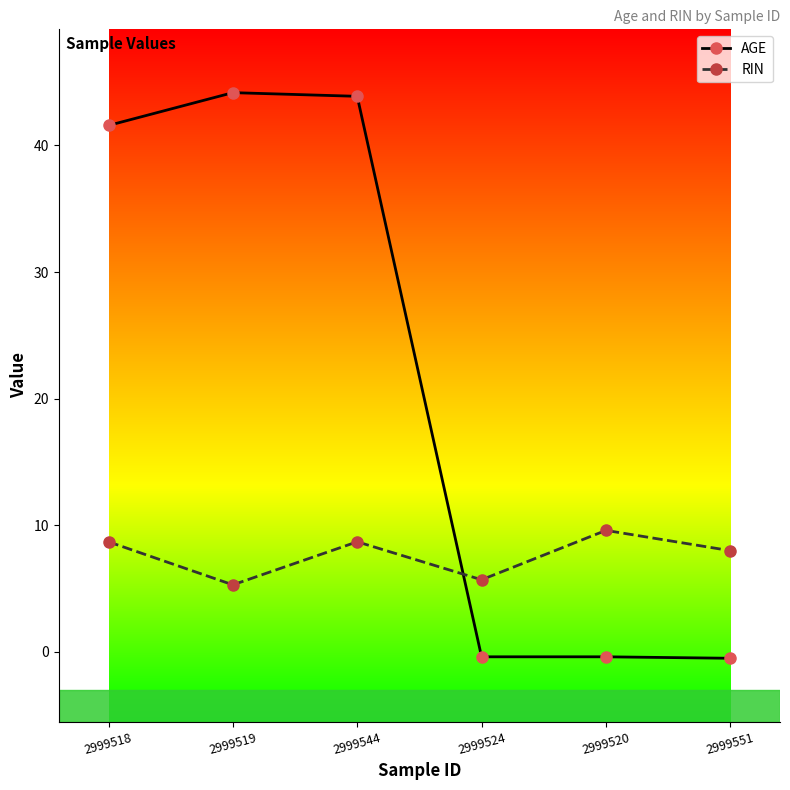

Which series changed the most between 2999544 and 2999520?

AGE